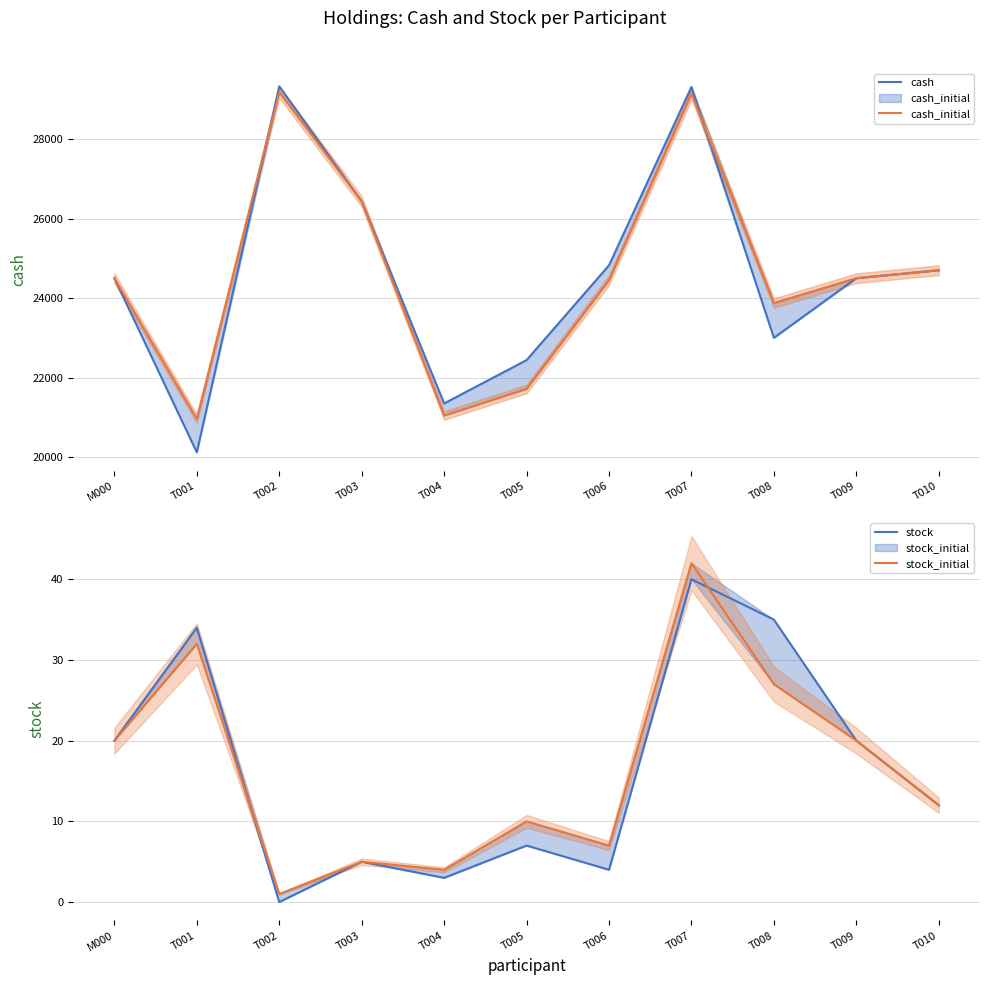

What is the total value across all series at M000?

49040